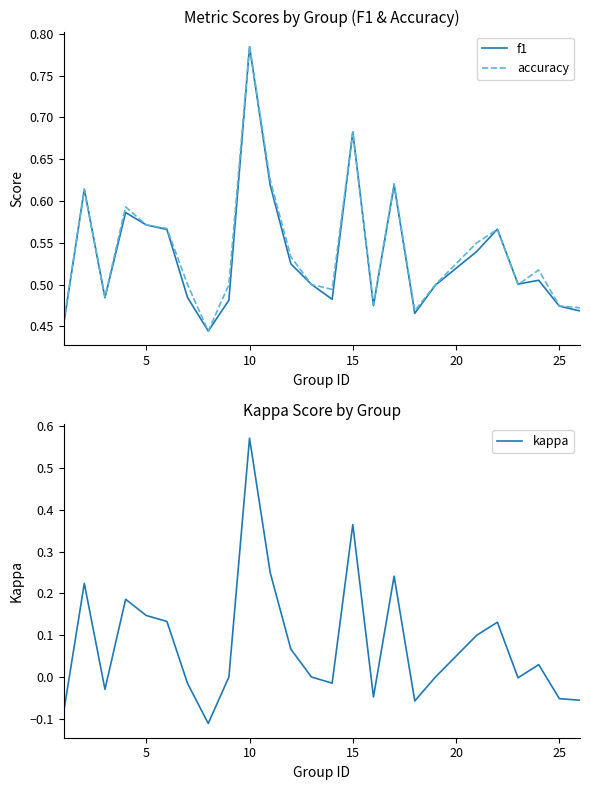

True or false: kappa and accuracy intersect in this chart.

False